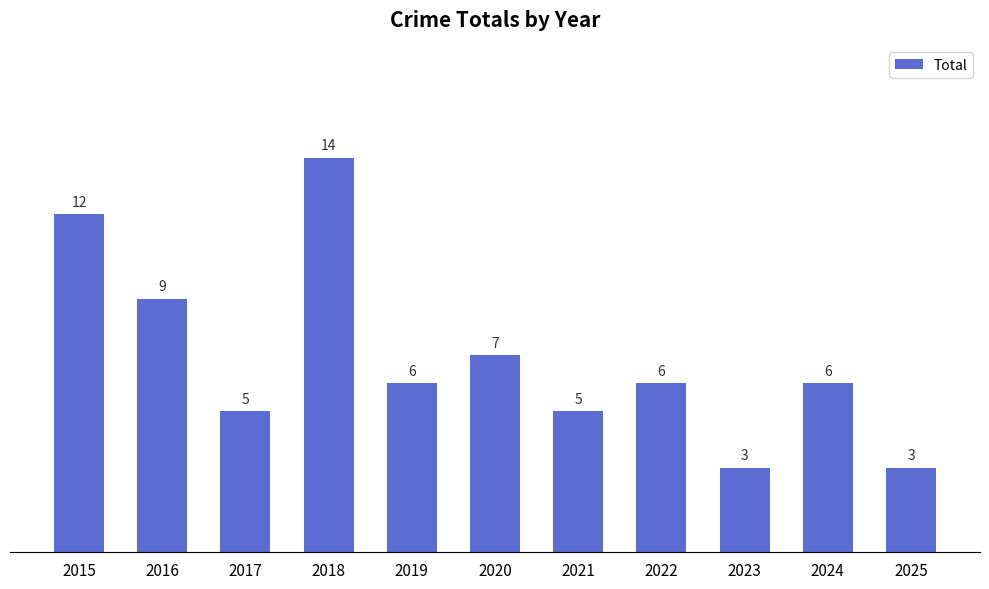

What is the sum of all values?

76